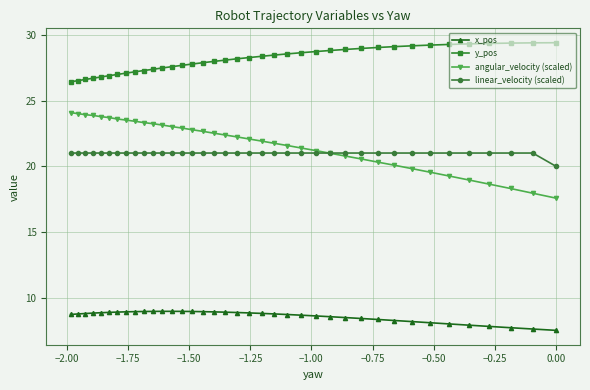

What is the value of the linear_velocity (scaled) point at the 2nd from the left?

21.0